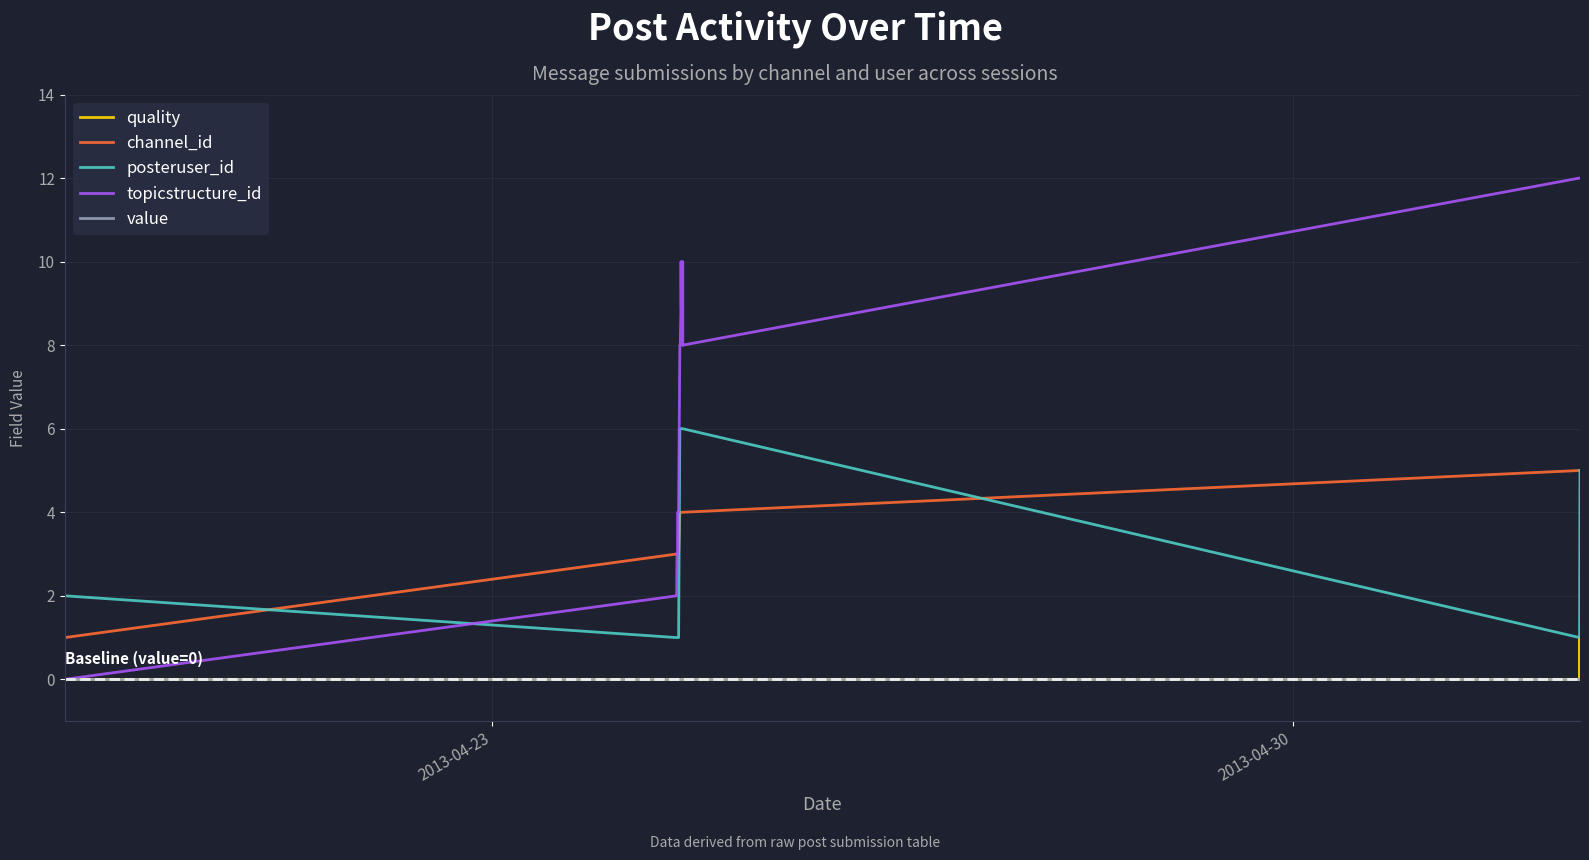

At which label is value closest to 0?

2013-04-23